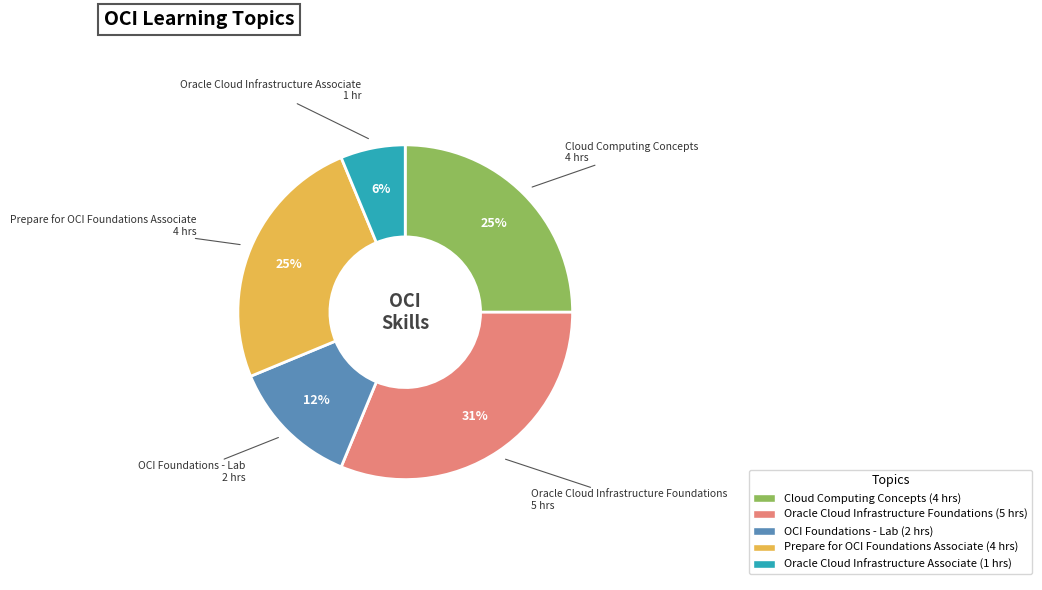

Does Oracle Cloud Infrastructure Foundations account for over 50% of the chart?

No